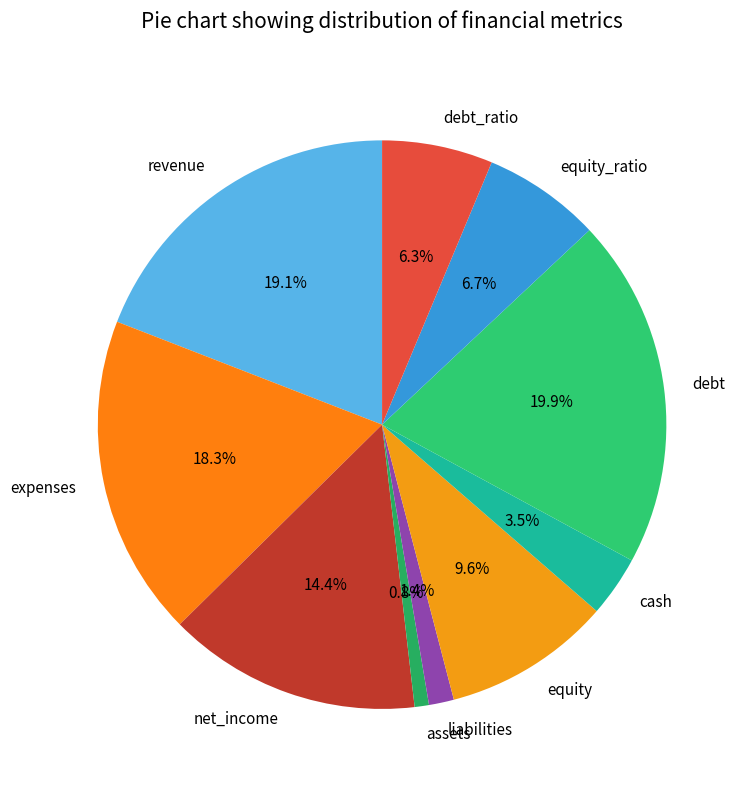

Is there a majority slice in this chart?

No